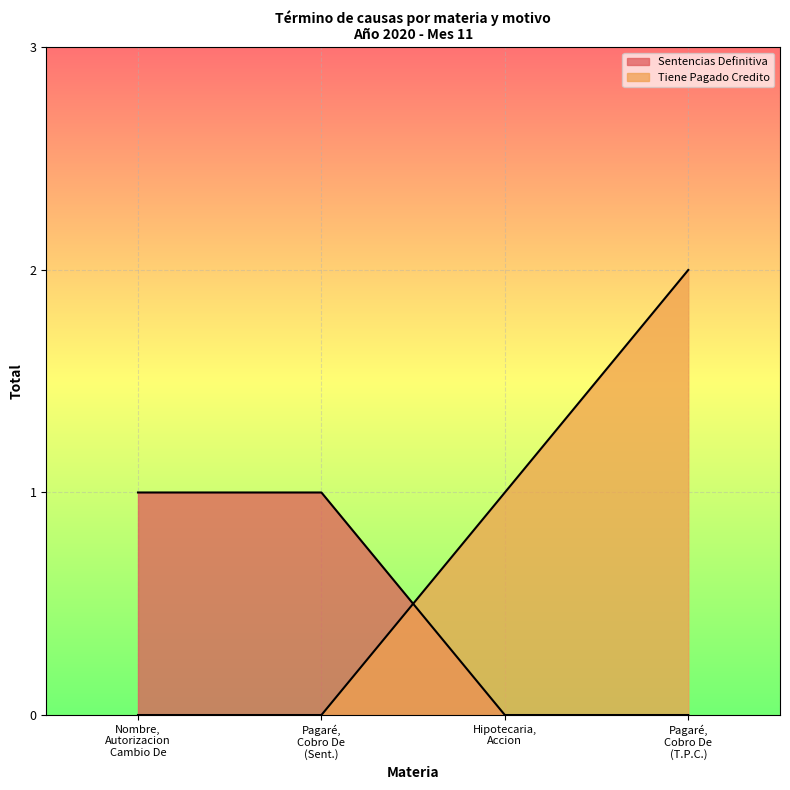

At which category is the sum across all series the highest?

Pagaré, Cobro De